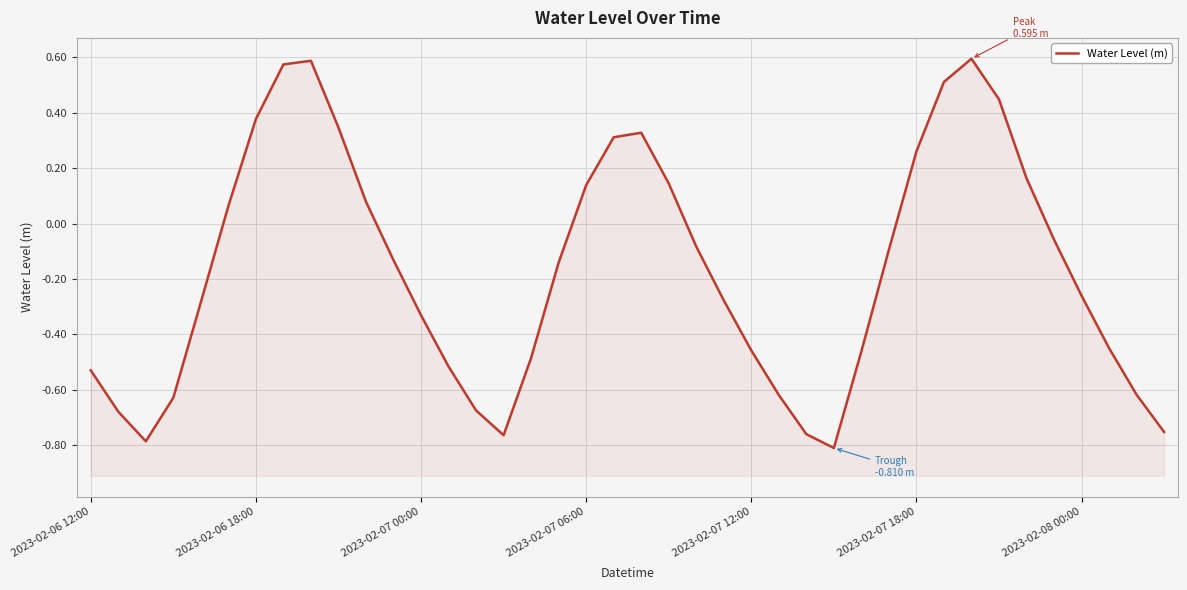

What is the minimum value shown in the chart?

-0.8